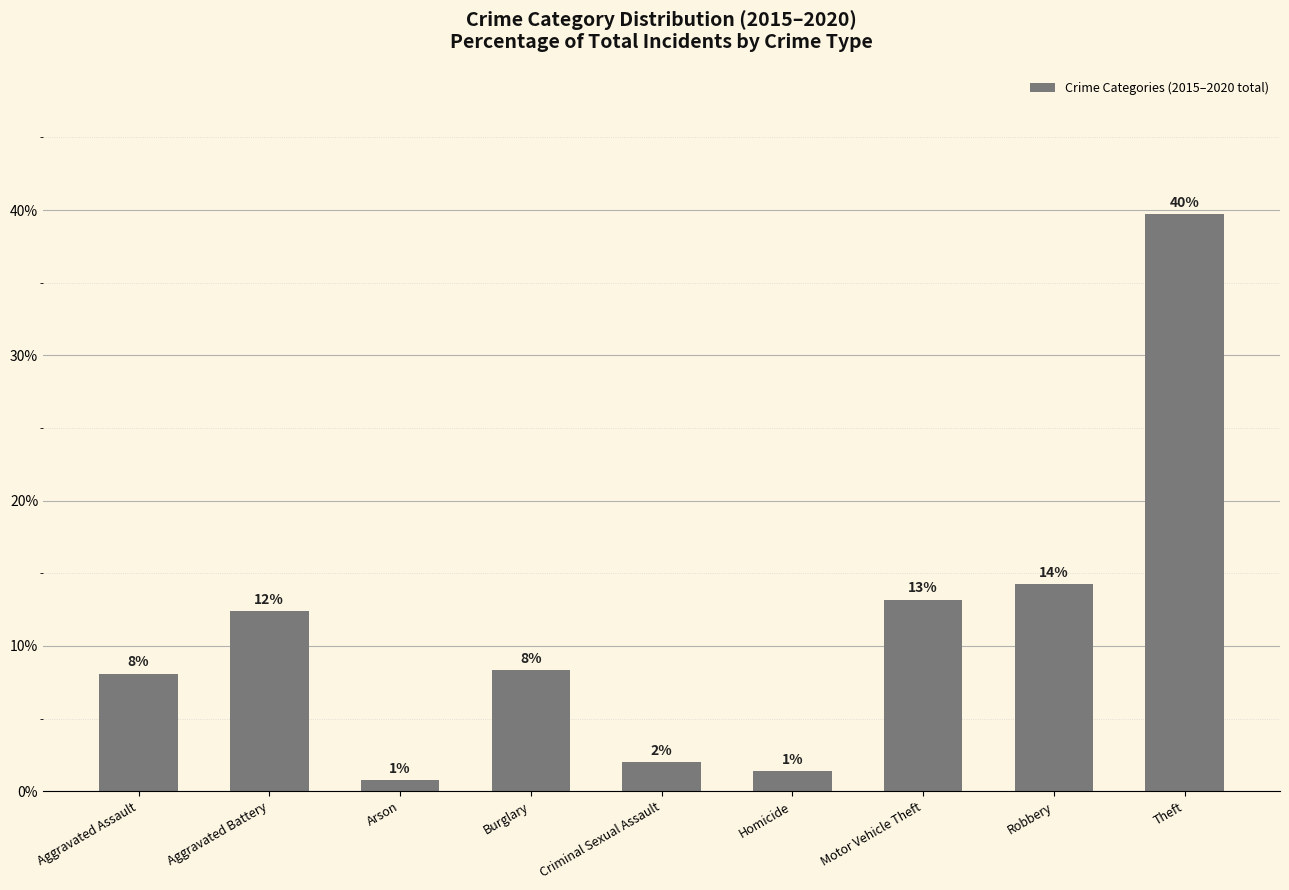

Approximately how many times larger is the value at Criminal Sexual Assault compared to Motor Vehicle Theft?

0.2